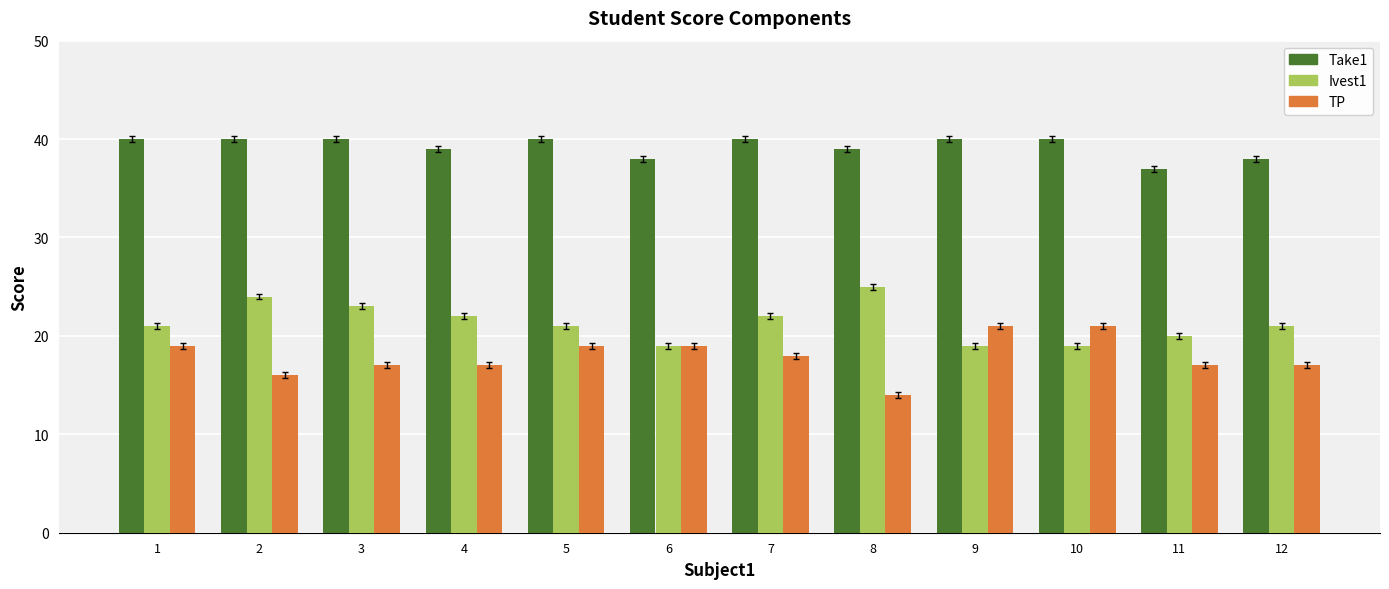

How many bars are there in total?

36